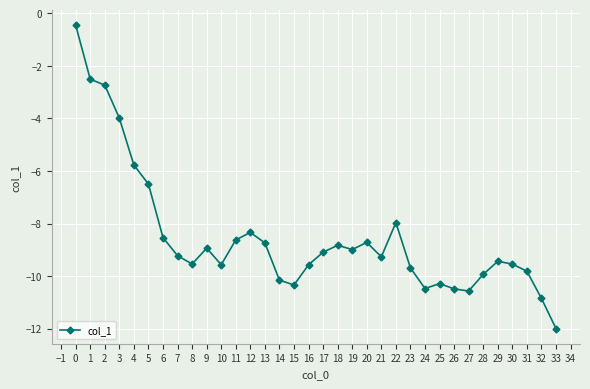

What is the value of the 22nd point from the left?

-9.3